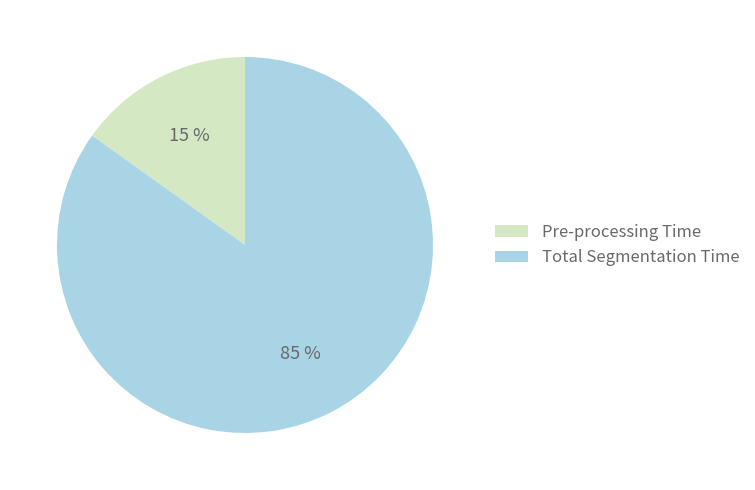

True or false: Pre-processing Time accounts for 5% of the total.

False